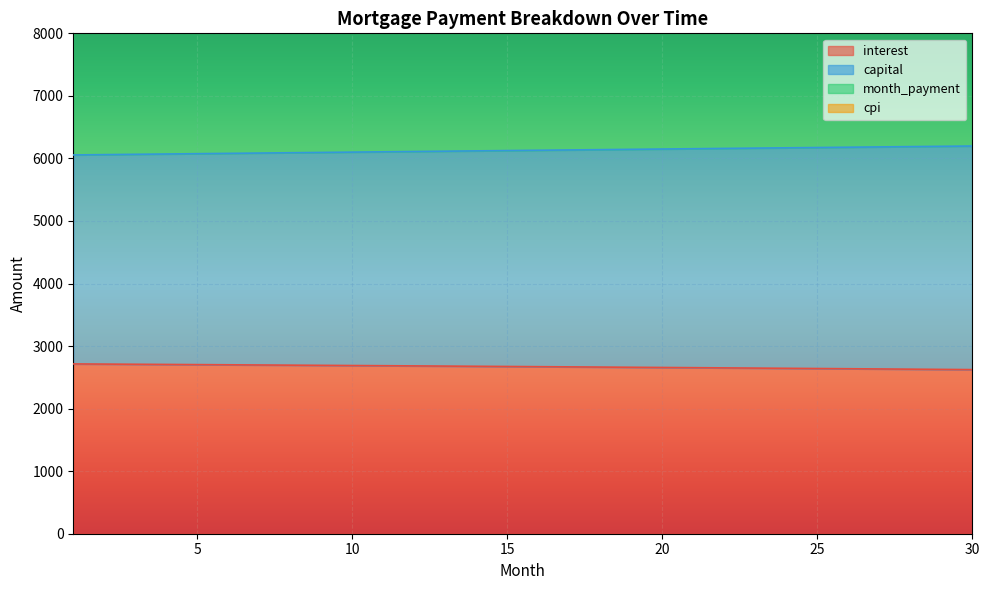

Which series has the largest total across all categories?

cpi